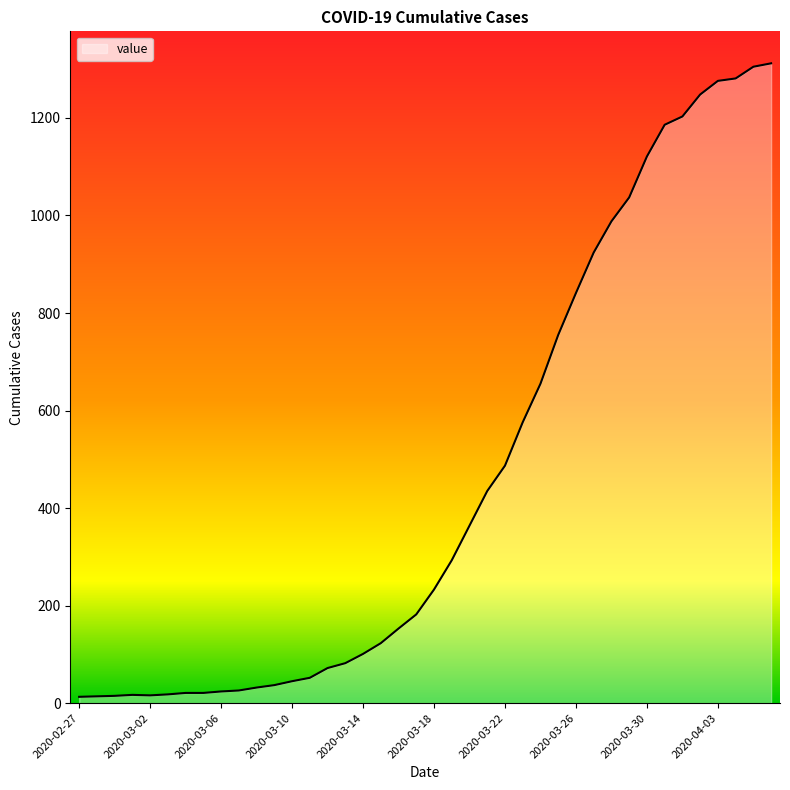

What is the greatest value displayed?

1312